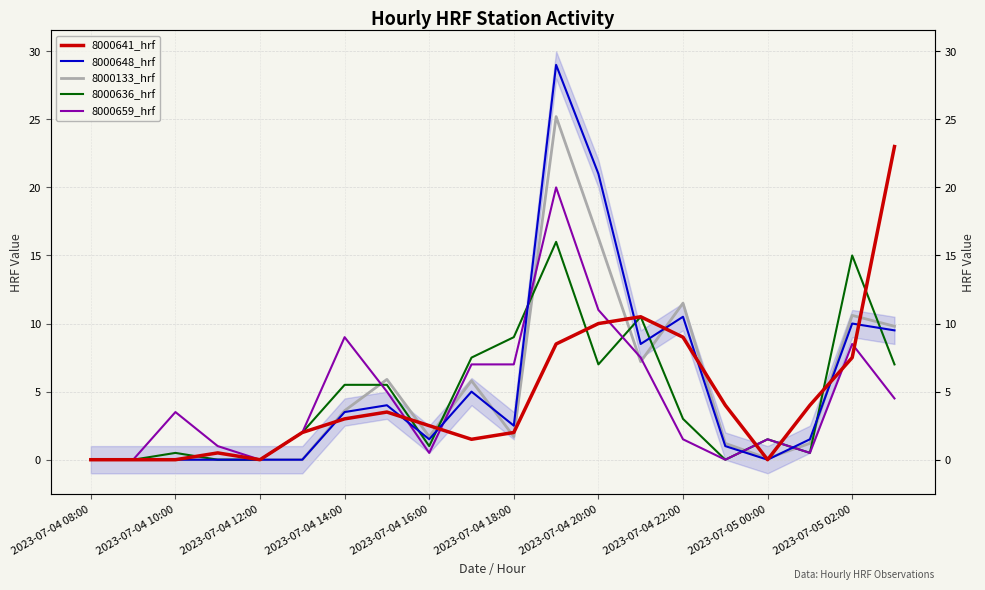

Read the 8000648_hrf value at 17.

1.5